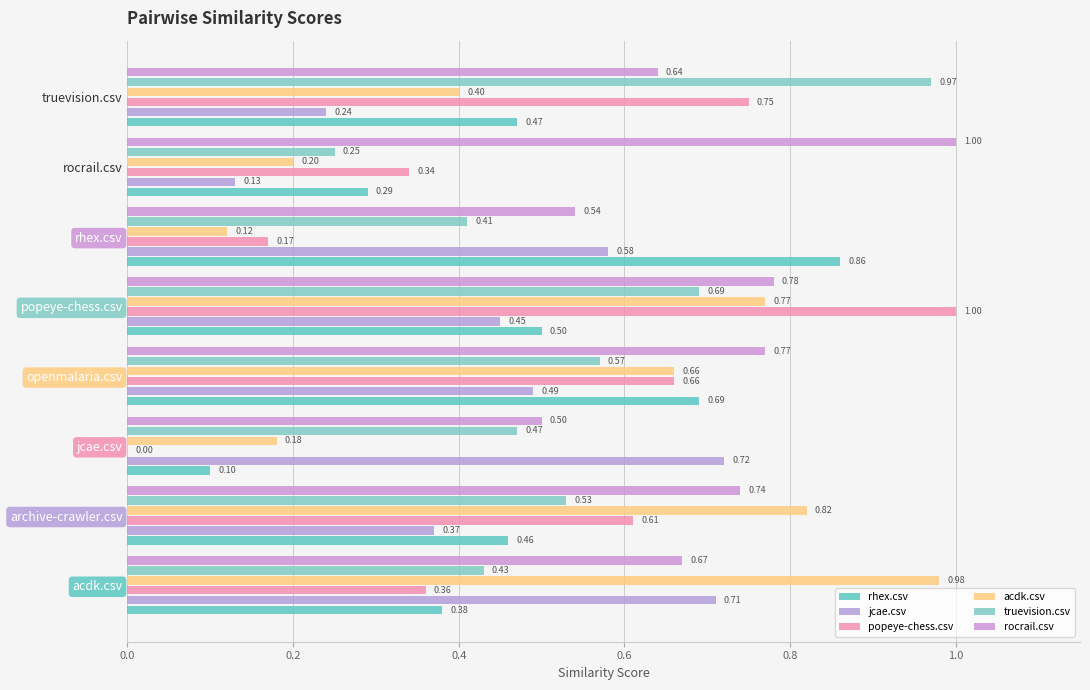

Which series has the largest range (max minus min)?

popeye-chess.csv